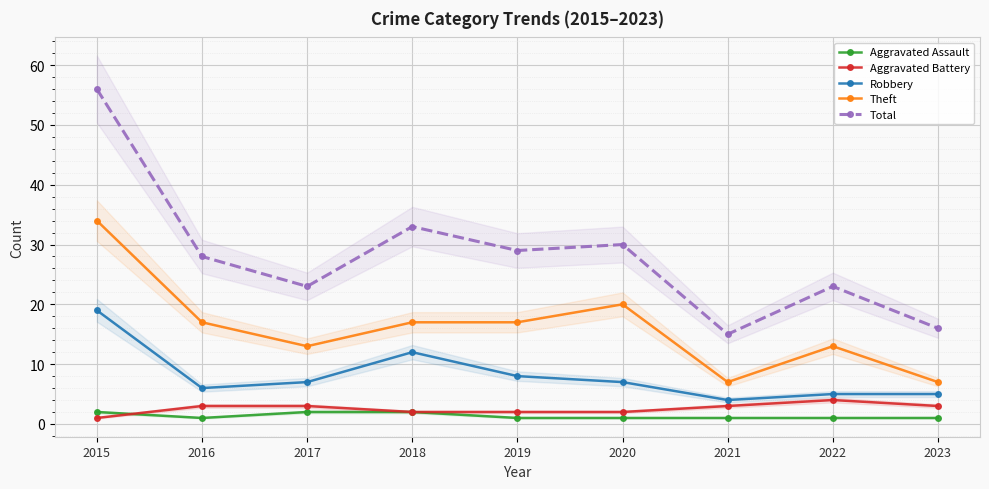

Where does the Total series first go above 28?

2015